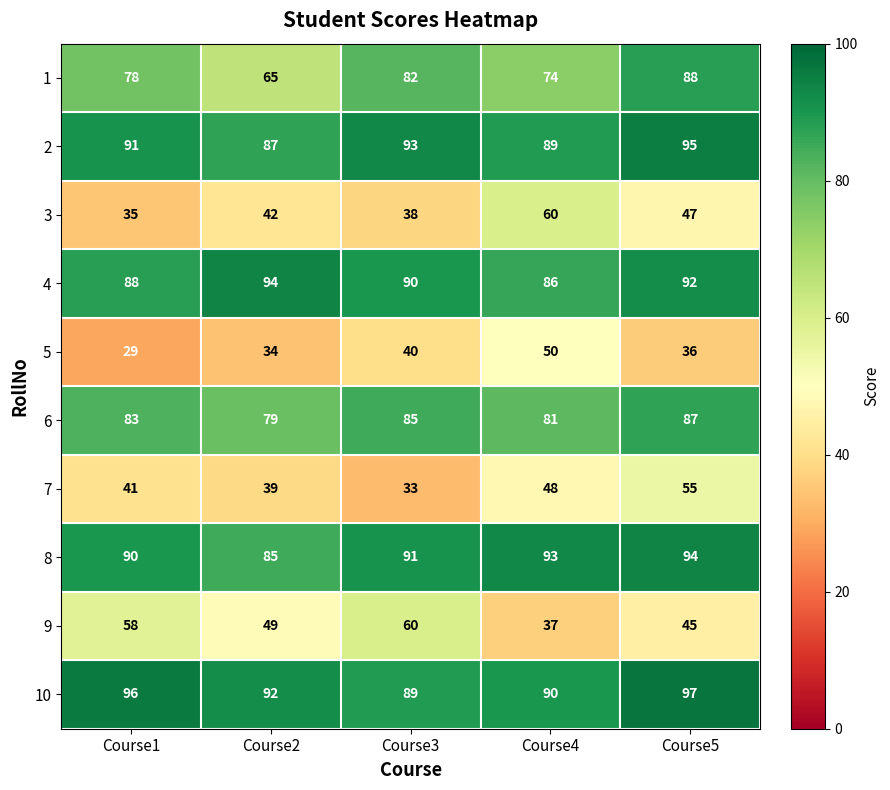

At which label is 3 closest to 47?

Course5